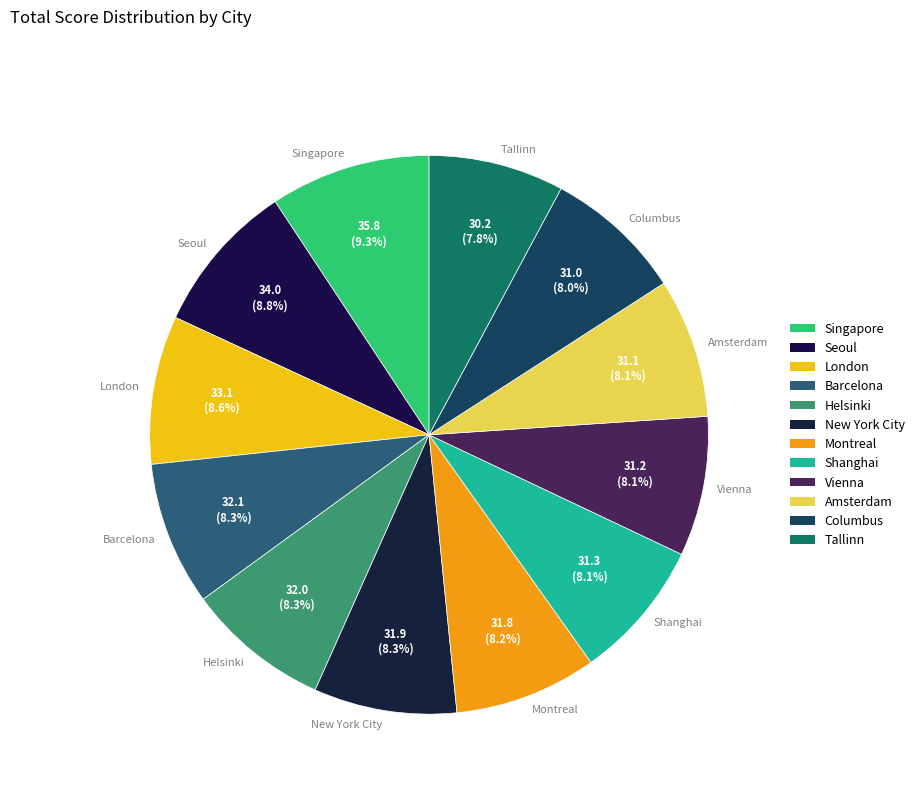

Combined, do Vienna and Columbus account for over 50%?

No